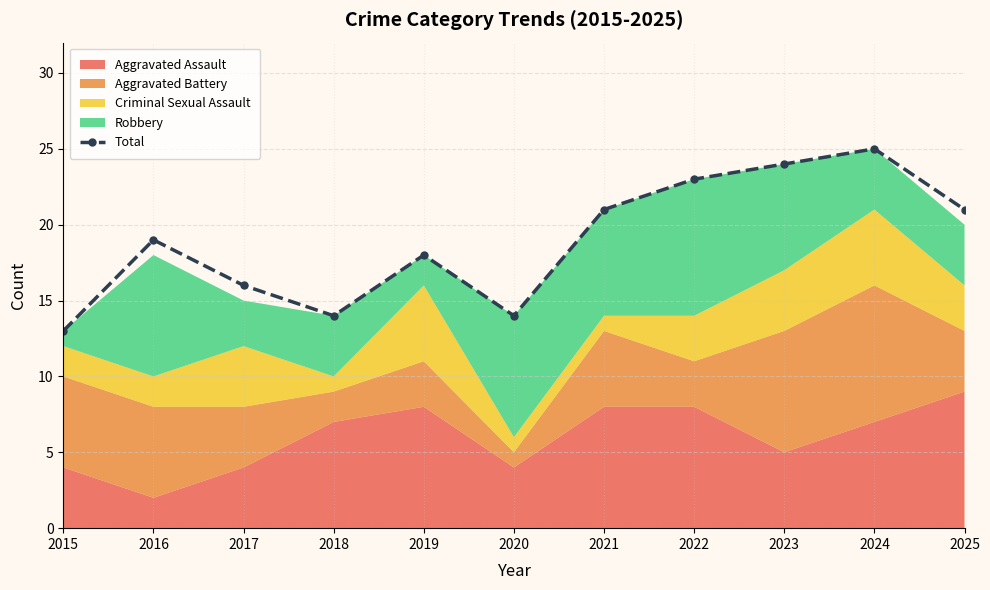

What is the sum of all values?

208